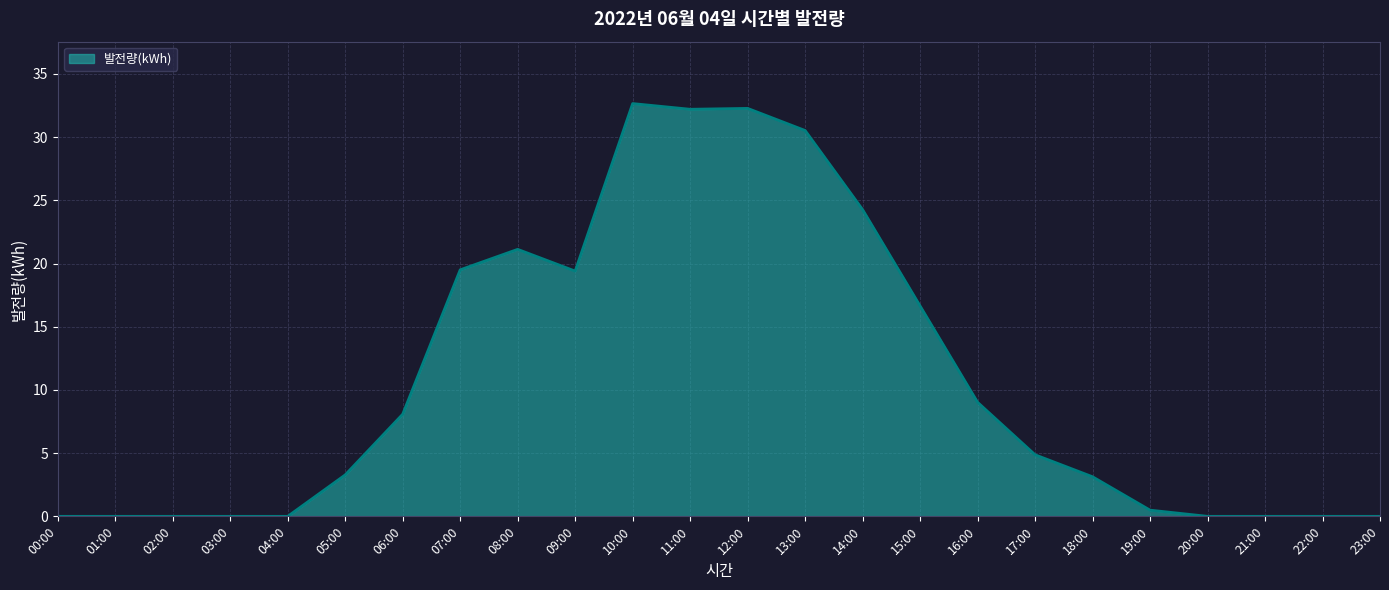

At which label is the value closest to 16?

15:00